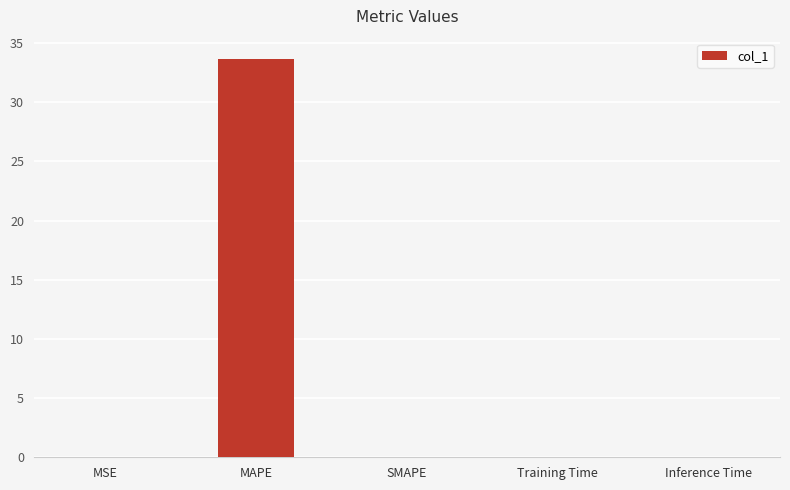

How many data points does each series have?

5